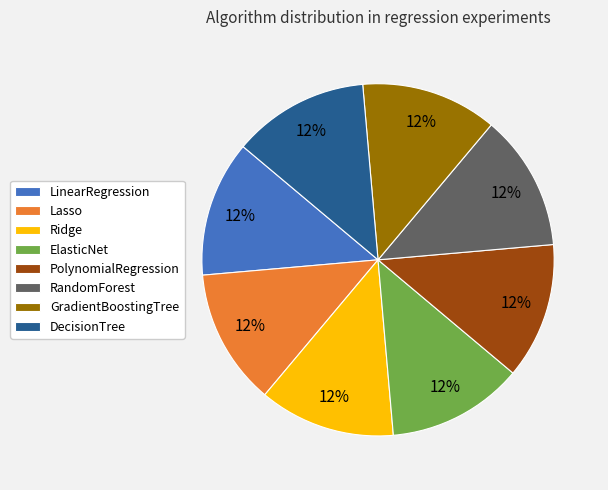

To the nearest percent, what is the combined percentage of ElasticNet and Lasso?

25%